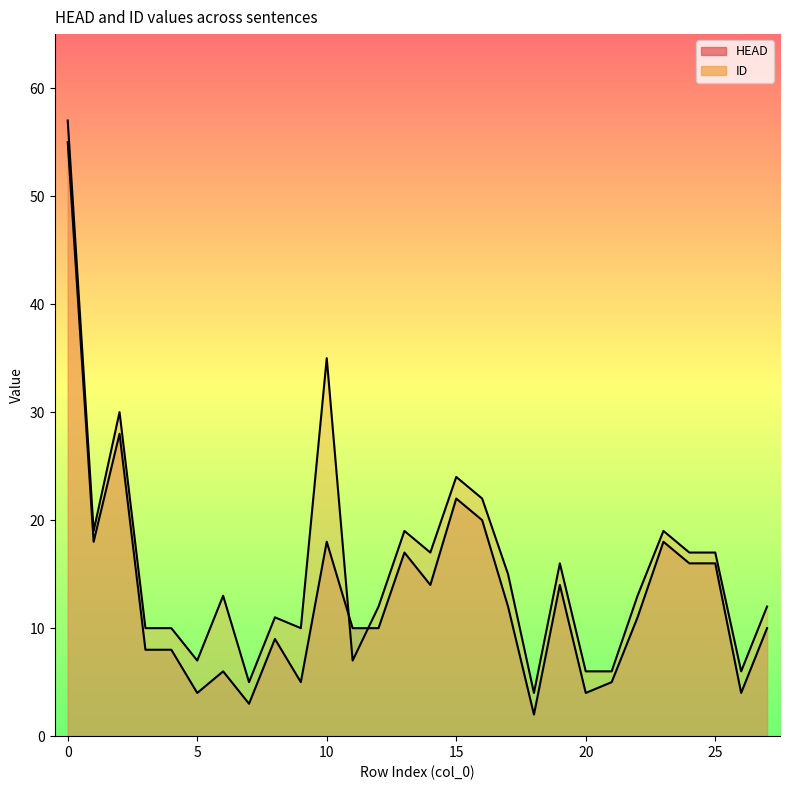

Which category has the lowest value across all series?

18